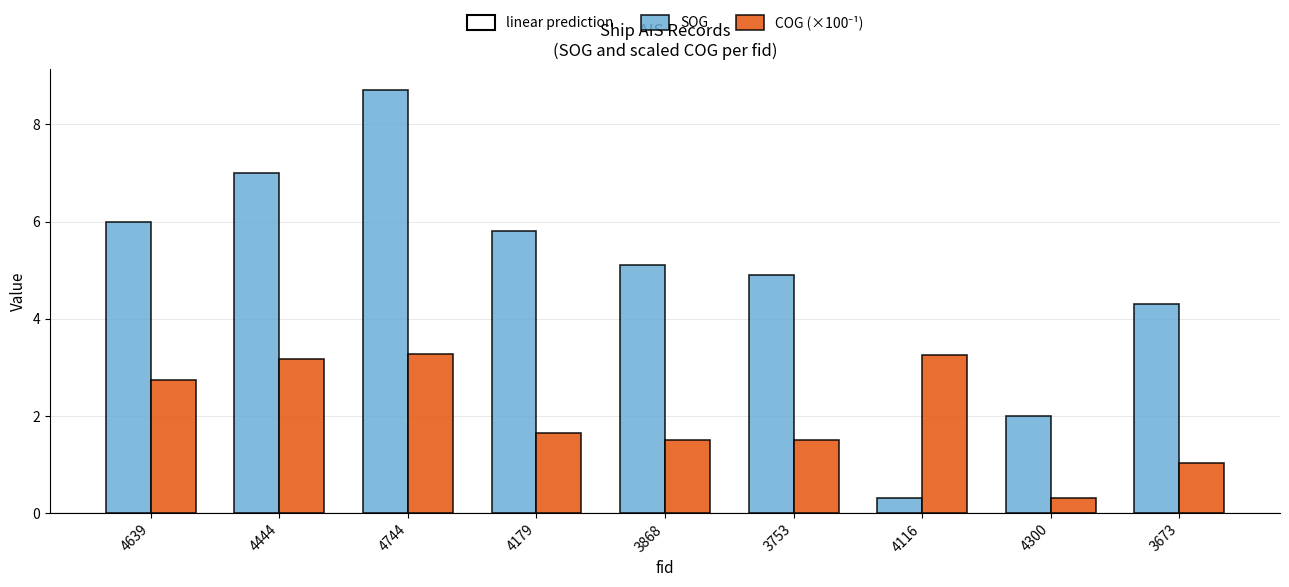

What is the difference between the SOG values at 4179 and 4116?

5.5